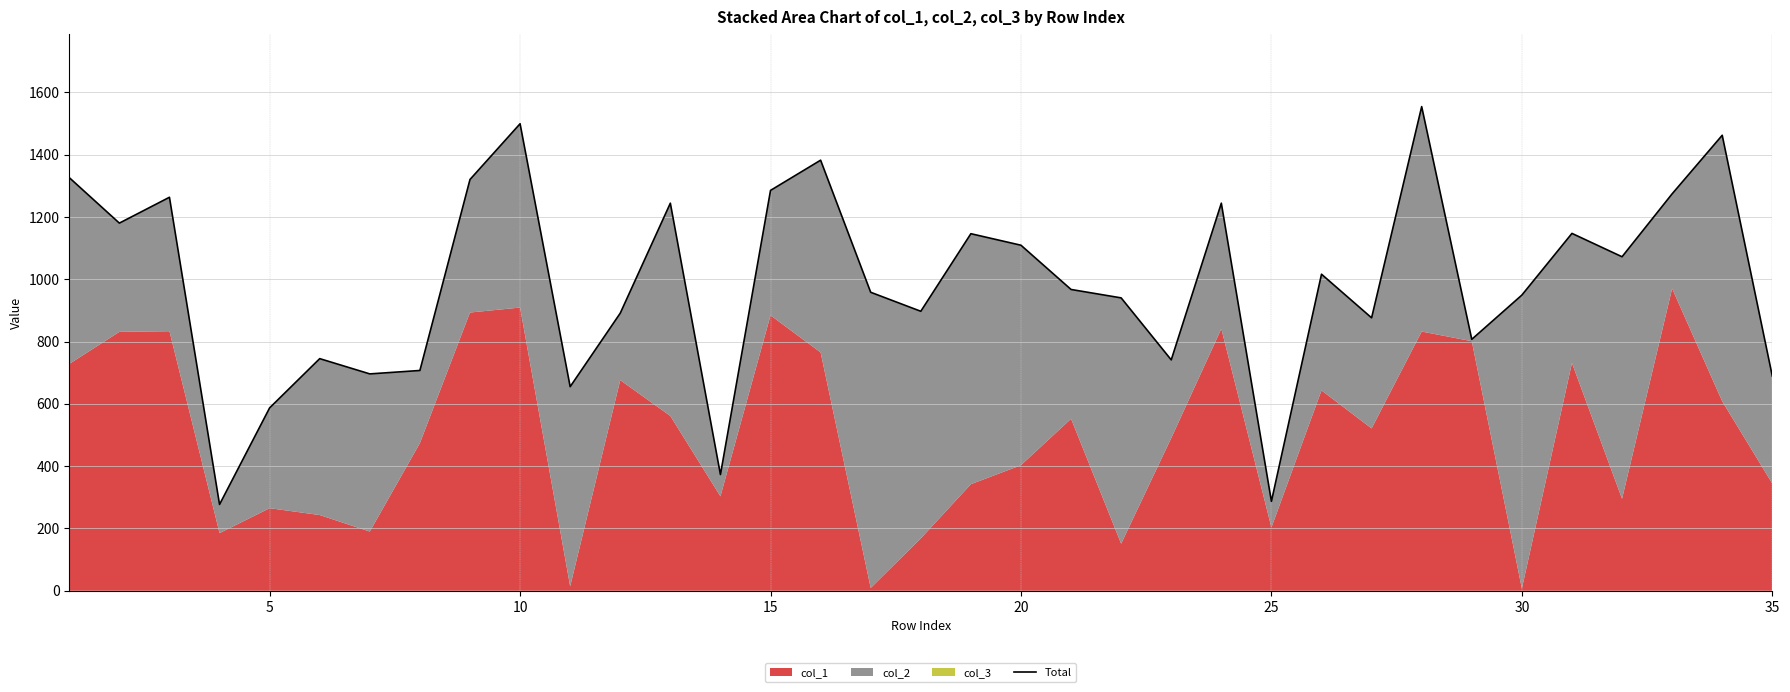

What is the difference between the maximum and minimum values?

1277